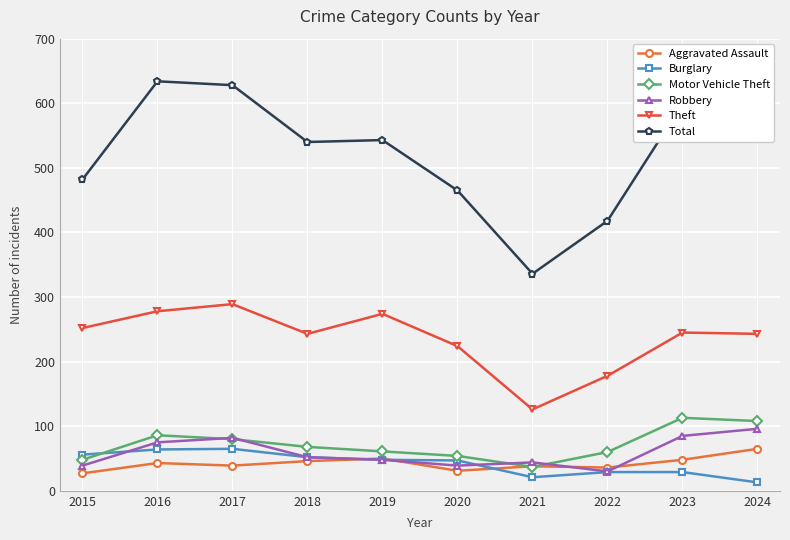

What is the maximum value shown in the chart?

634